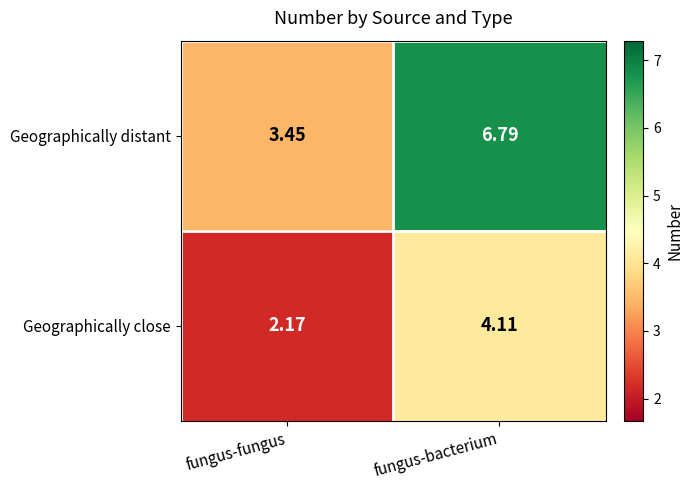

Between fungus-fungus and fungus-bacterium, which series saw the biggest shift?

Geographically distant